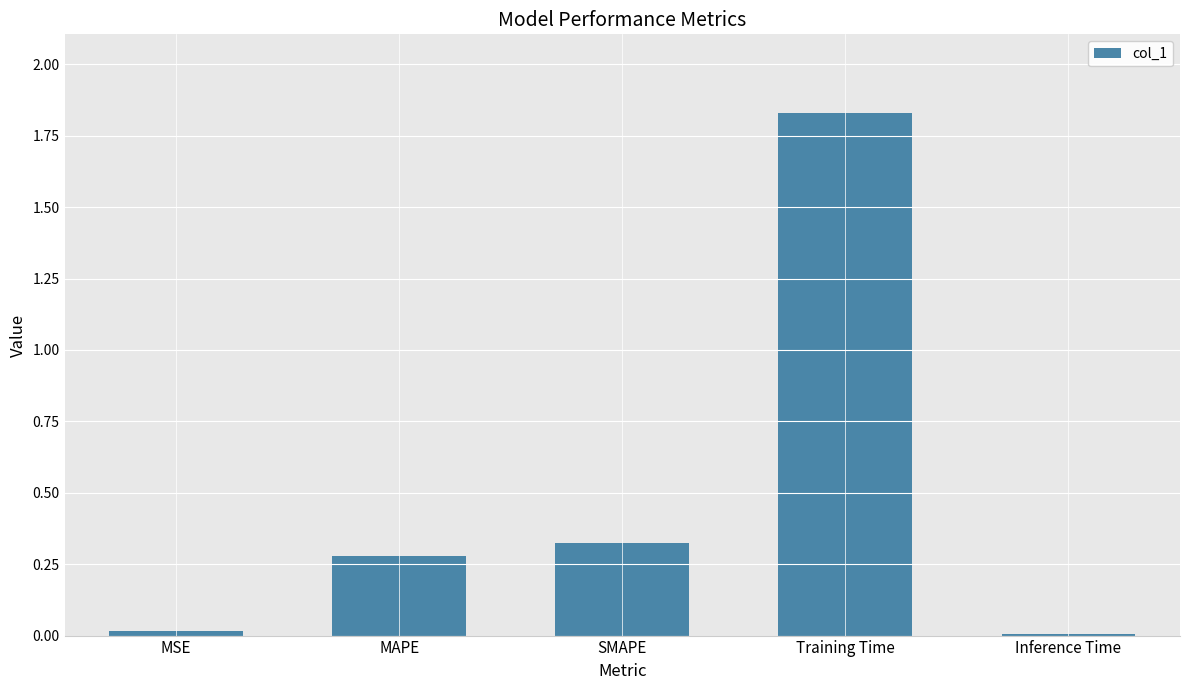

At which category does the chart reach its peak across all series?

Training Time